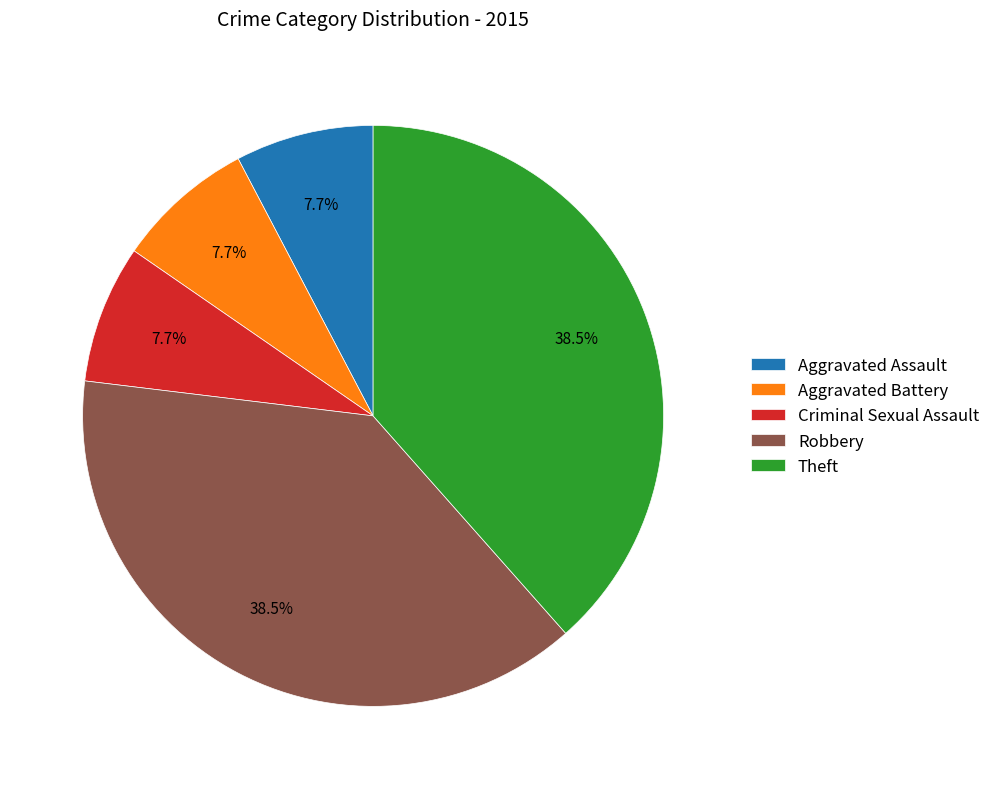

Which has a higher value, Robbery or Aggravated Battery?

Robbery